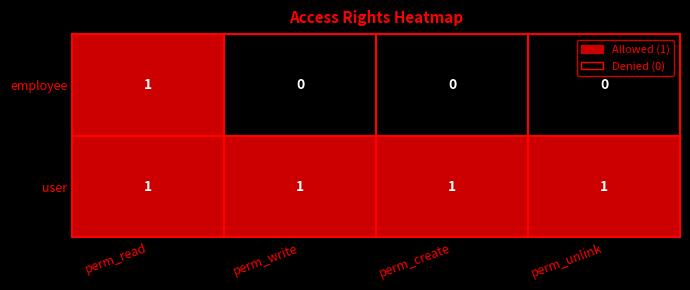

At which label does access_hr_attendance_reason_user reach its peak?

perm_read